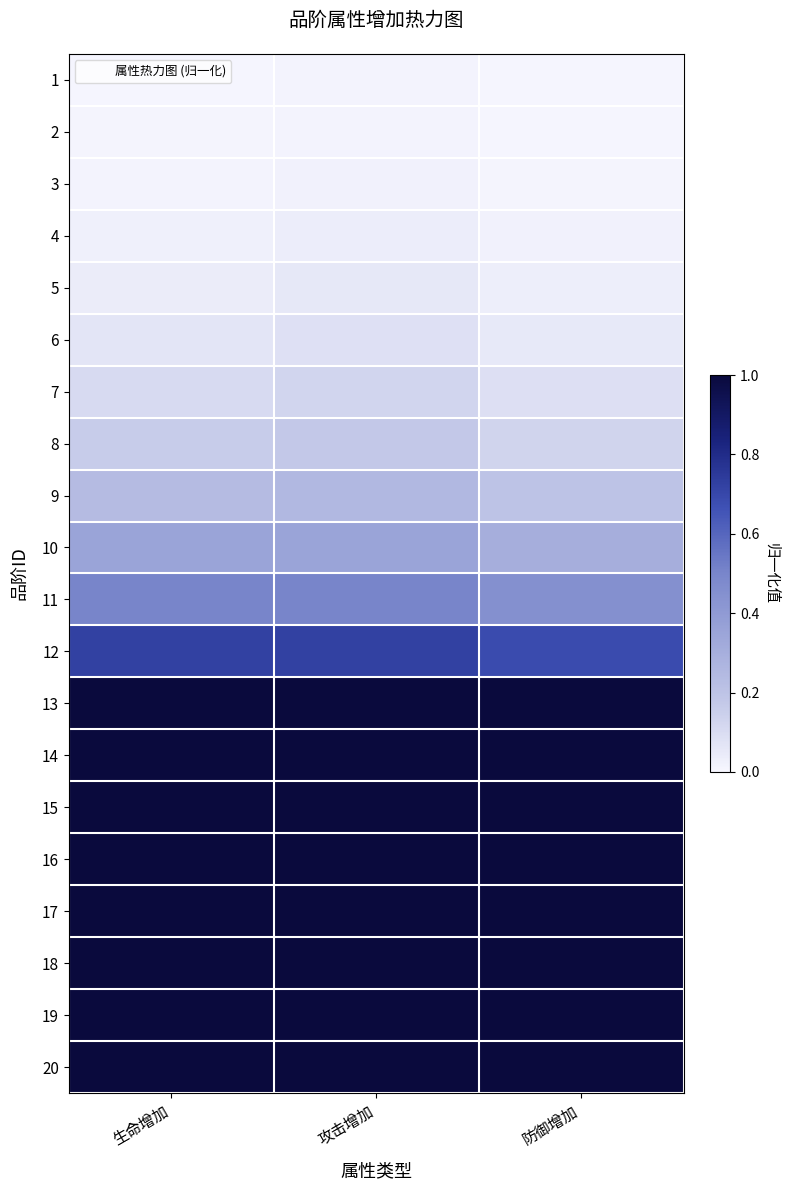

Reading right to left, extract all data points from this chart.

1: 防御增加=0.0	攻击增加=0.0	生命增加=0.0
2: 防御增加=0.0	攻击增加=0.0	生命增加=0.0
3: 防御增加=0.0	攻击增加=0.0	生命增加=0.0
4: 防御增加=0.0	攻击增加=0.0	生命增加=0.0
5: 防御增加=0.0	攻击增加=0.1	生命增加=0.0
6: 防御增加=0.1	攻击增加=0.1	生命增加=0.1
7: 防御增加=0.1	攻击增加=0.1	生命增加=0.1
8: 防御增加=0.1	攻击增加=0.2	生命增加=0.2
9: 防御增加=0.2	攻击增加=0.3	生命增加=0.2
10: 防御增加=0.3	攻击增加=0.4	生命增加=0.4
11: 防御增加=0.5	攻击增加=0.5	生命增加=0.5
12: 防御增加=0.7	攻击增加=0.7	生命增加=0.7
13: 防御增加=1.0	攻击增加=1.0	生命增加=1.0
14: 防御增加=1.0	攻击增加=1.0	生命增加=1.0
15: 防御增加=1.0	攻击增加=1.0	生命增加=1.0
16: 防御增加=1.0	攻击增加=1.0	生命增加=1.0
17: 防御增加=1.0	攻击增加=1.0	生命增加=1.0
18: 防御增加=1.0	攻击增加=1.0	生命增加=1.0
19: 防御增加=1.0	攻击增加=1.0	生命增加=1.0
20: 防御增加=1.0	攻击增加=1.0	生命增加=1.0